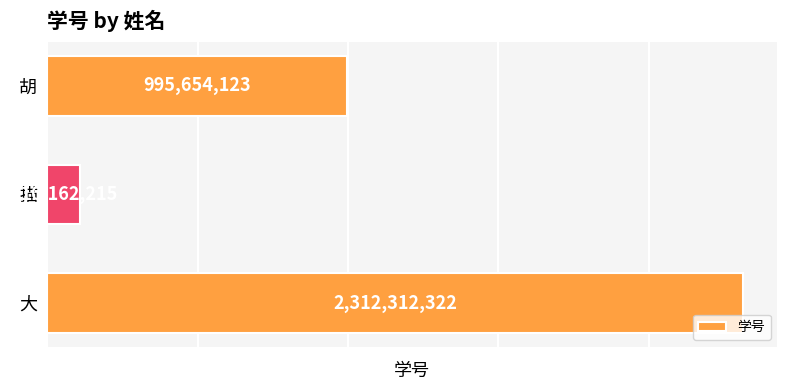

Rank the categories by value from highest to lowest.

大, 胡, 描